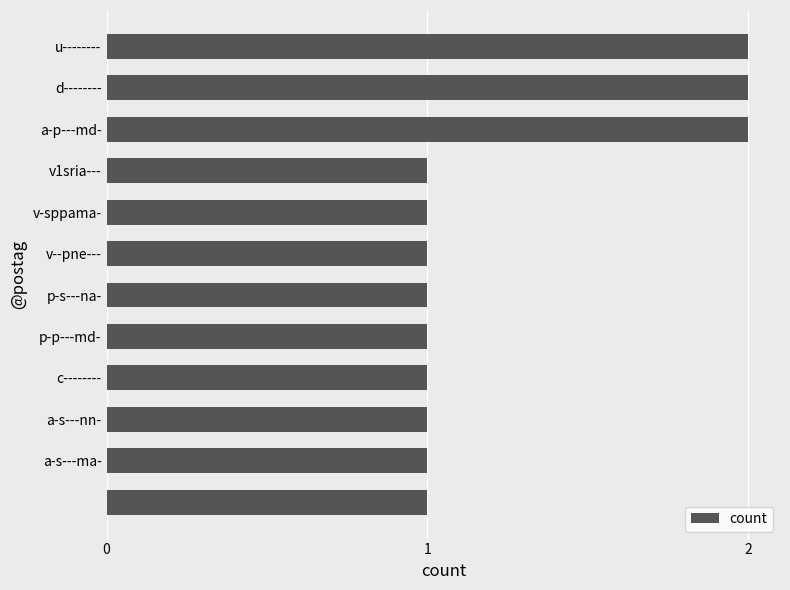

What is the value of the 6th bar from the top?

1